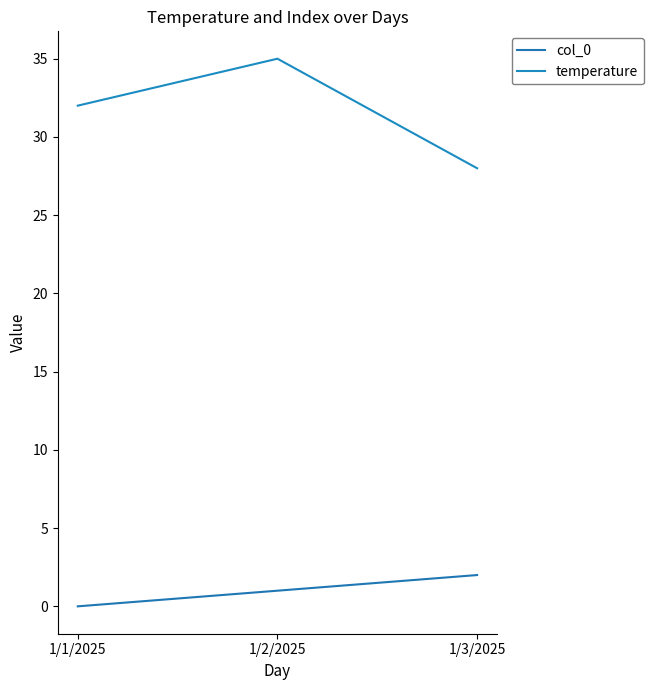

List the labels in order of col_0 value, smallest first.

1/1/2025, 1/2/2025, 1/3/2025